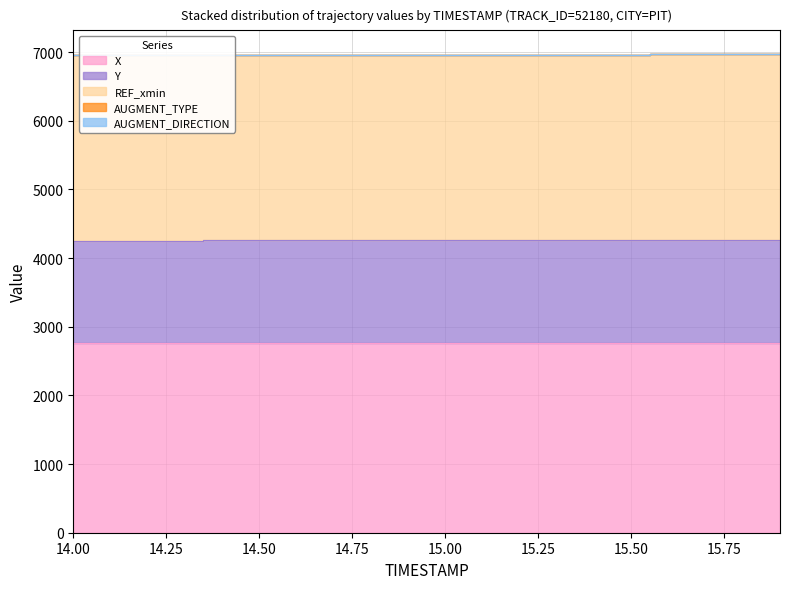

What is the spread (max minus min) of values at 15.4?

2761.9